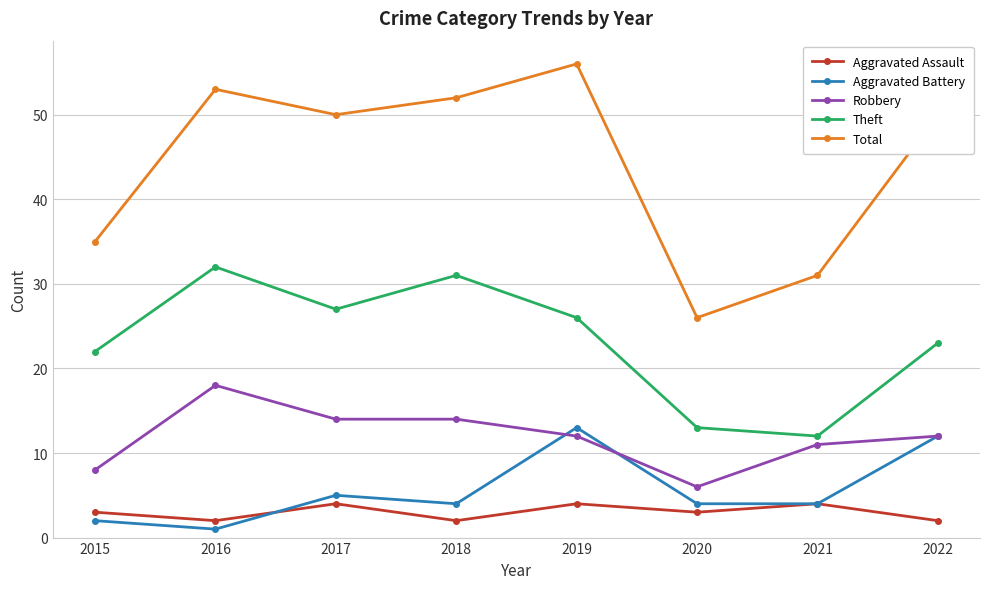

What is the average value of the Aggravated Battery series?

6